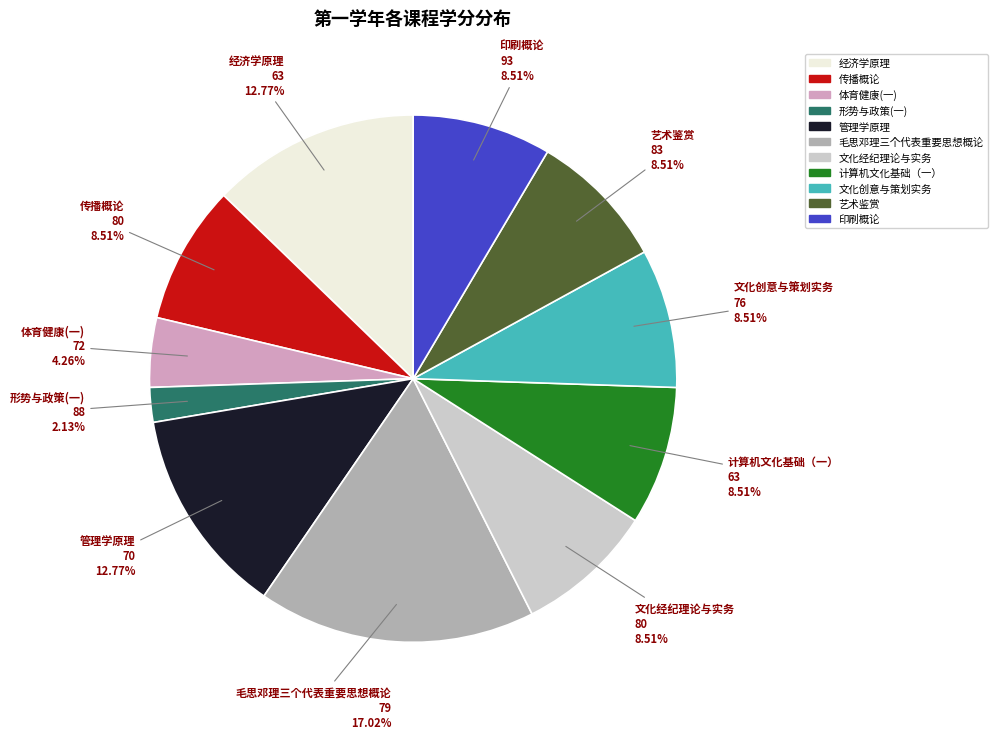

What percentage do 形势与政策(一) and 管理学原理 together represent?

14.9%